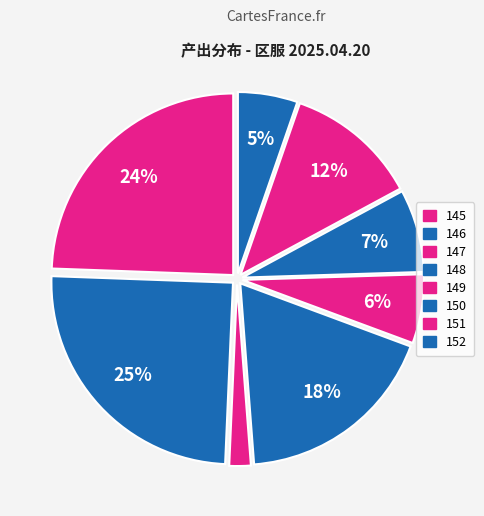

How many segments does this pie chart have?

8